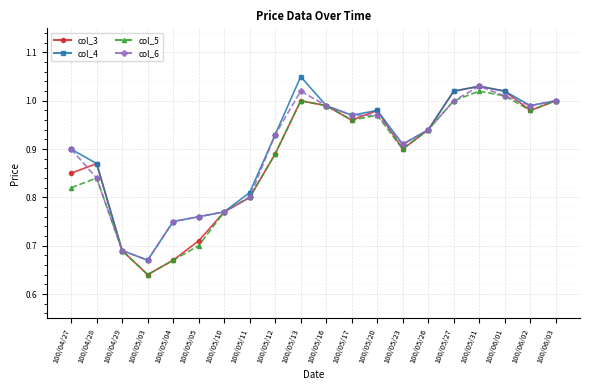

At which label is col_6 closest to 0?

100/05/03